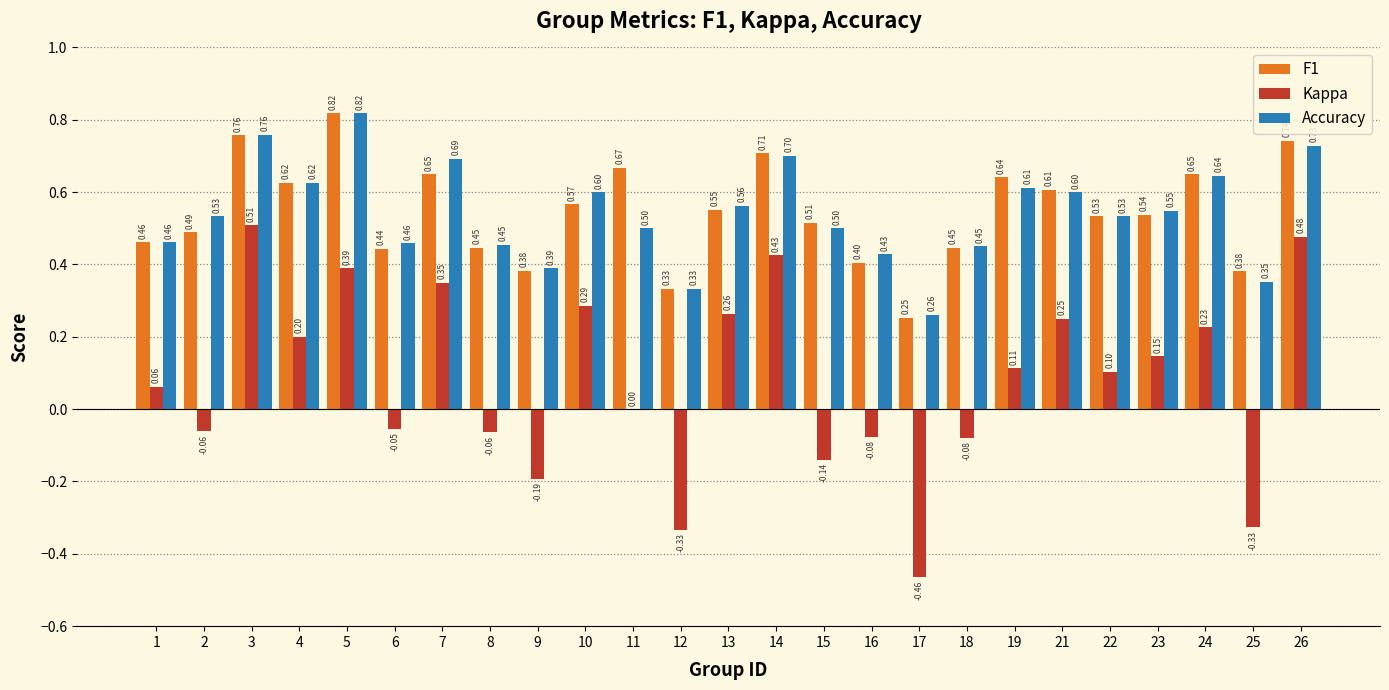

What is the difference between the F1 values at 15 and 7?

0.1